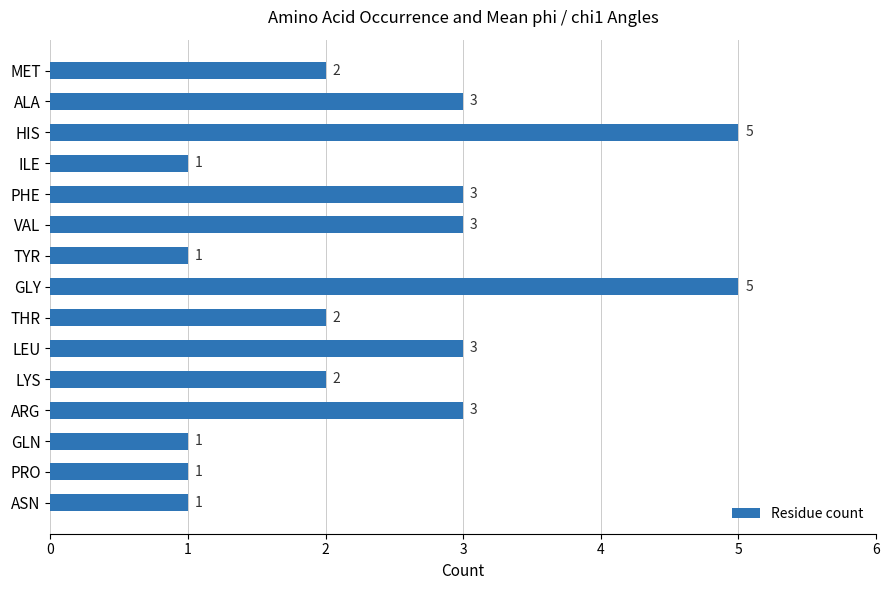

What is the difference between the second highest and minimum values?

4